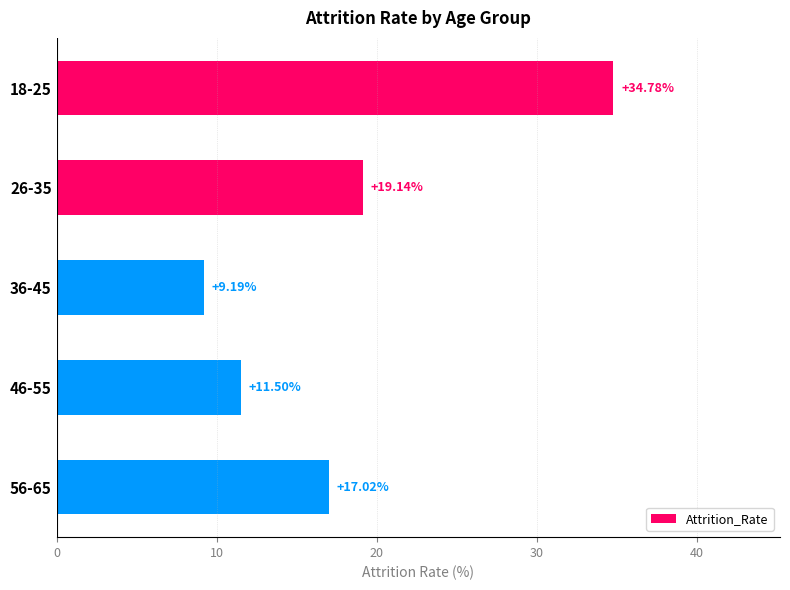

What is the change in value from 18-25 to 36-45?

-25.6